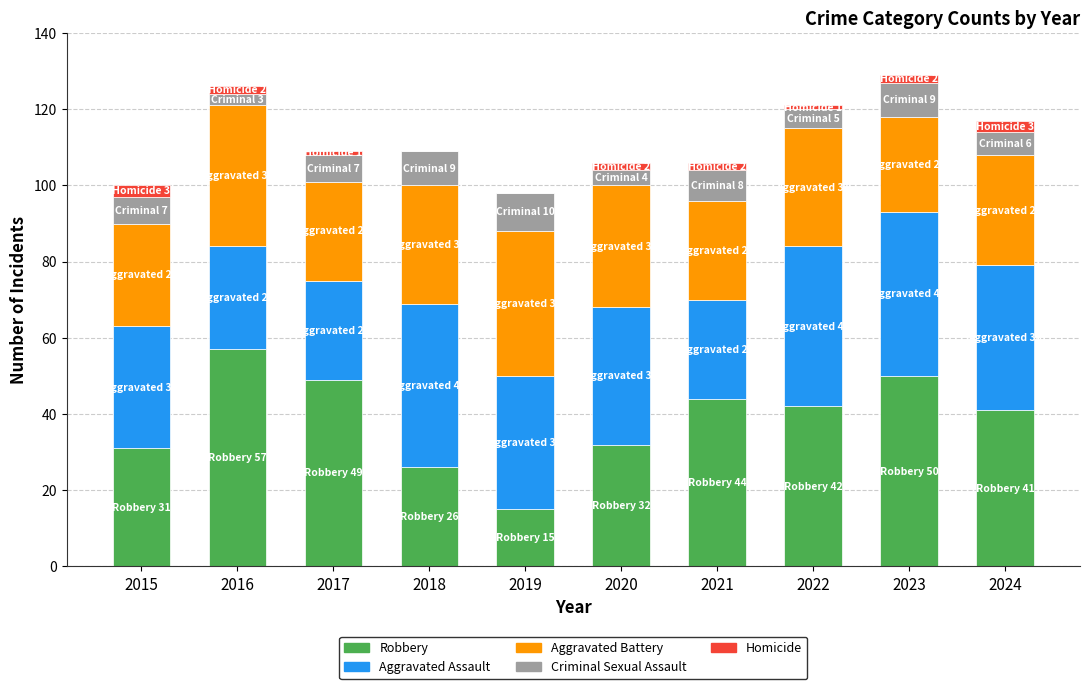

What is the total value across all series at 2019?

98